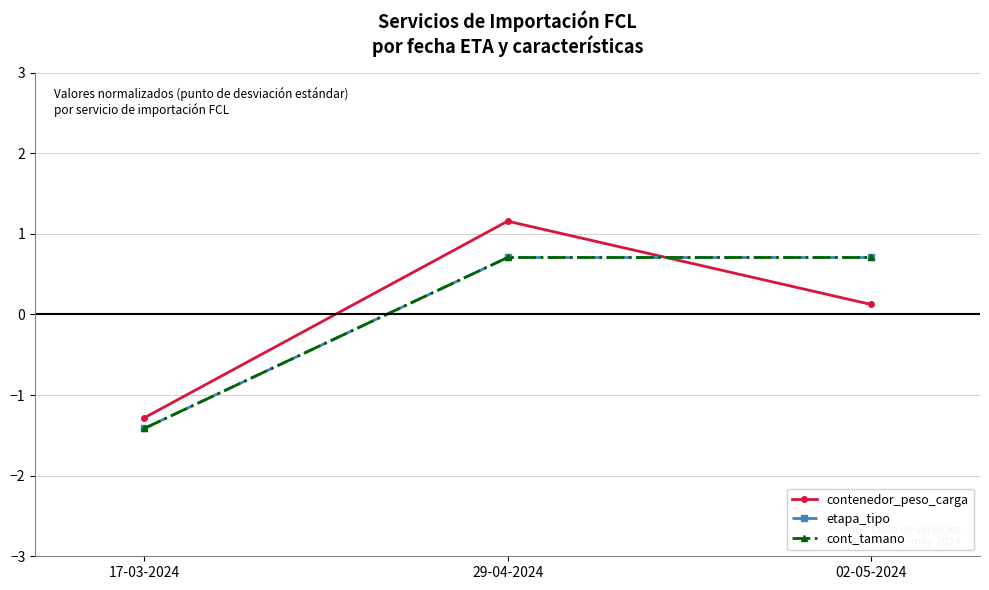

What is the total value across all series at 29-04-2024?

2.6